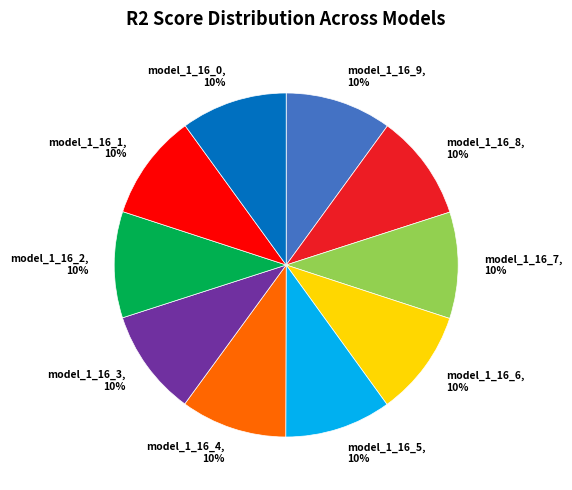

True or false: model_1_16_2, 10% accounts for 10% of the total.

True